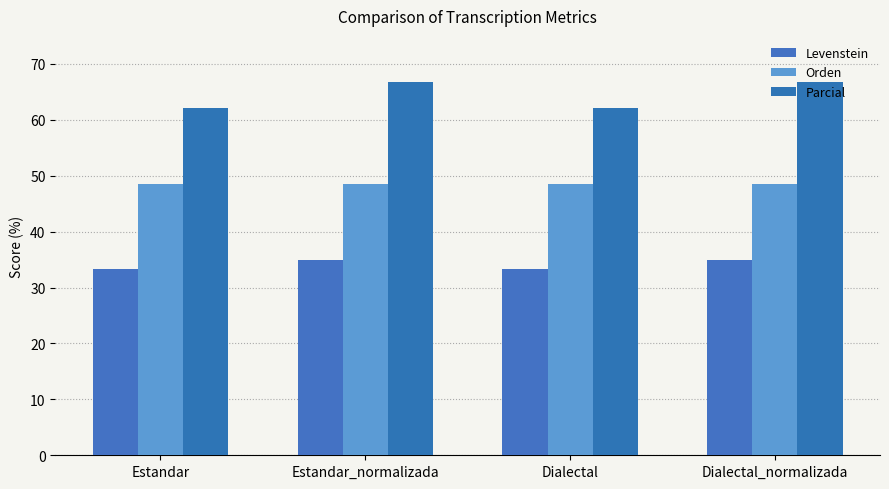

Count the number of categories in the chart.

4